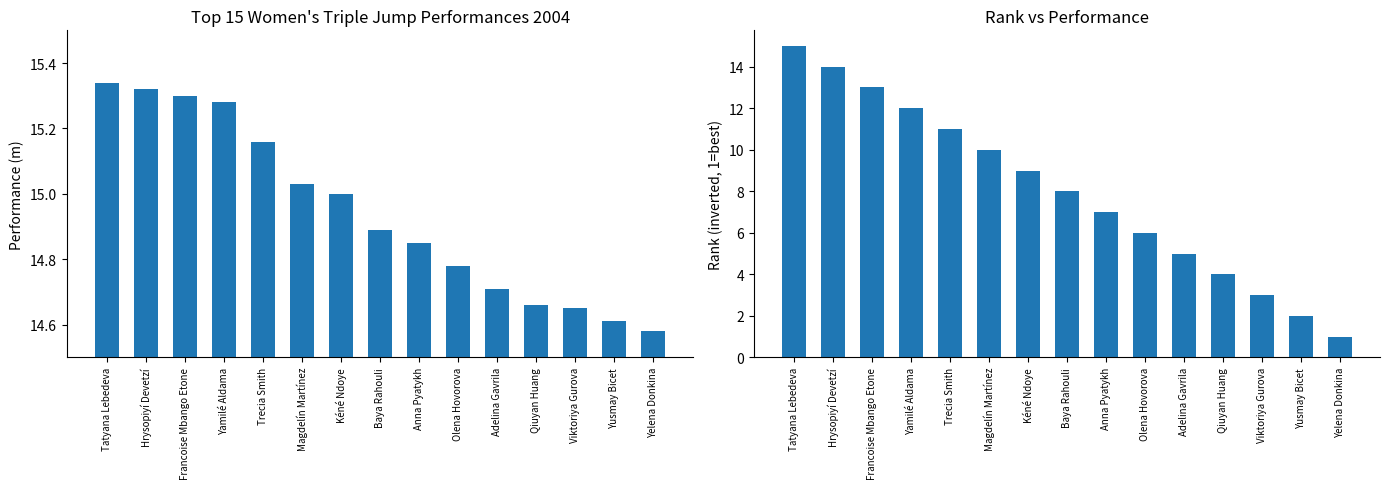

Reading right to left, list all the values displayed in this chart.

Performance (m): Yelena Donkina=14.6	Yusmay Bicet=14.6	Viktoriya Gurova=14.7	Qiuyan Huang=14.7	Adelina Gavrila=14.7	Olena Hovorova=14.8	Anna Pyatykh=14.8	Baya Rahouli=14.9	Kéné Ndoye=15.0	Magdelín Martínez=15.0	Trecia Smith=15.2	Yamilé Aldama=15.3	Francoise Mbango Etone=15.3	Hrysopiyí Devetzí=15.3	Tatyana Lebedeva=15.3
Rank (inverted): Yelena Donkina=1.0	Yusmay Bicet=2.0	Viktoriya Gurova=3.0	Qiuyan Huang=4.0	Adelina Gavrila=5.0	Olena Hovorova=6.0	Anna Pyatykh=7.0	Baya Rahouli=8.0	Kéné Ndoye=9.0	Magdelín Martínez=10.0	Trecia Smith=11.0	Yamilé Aldama=12.0	Francoise Mbango Etone=13.0	Hrysopiyí Devetzí=14.0	Tatyana Lebedeva=15.0